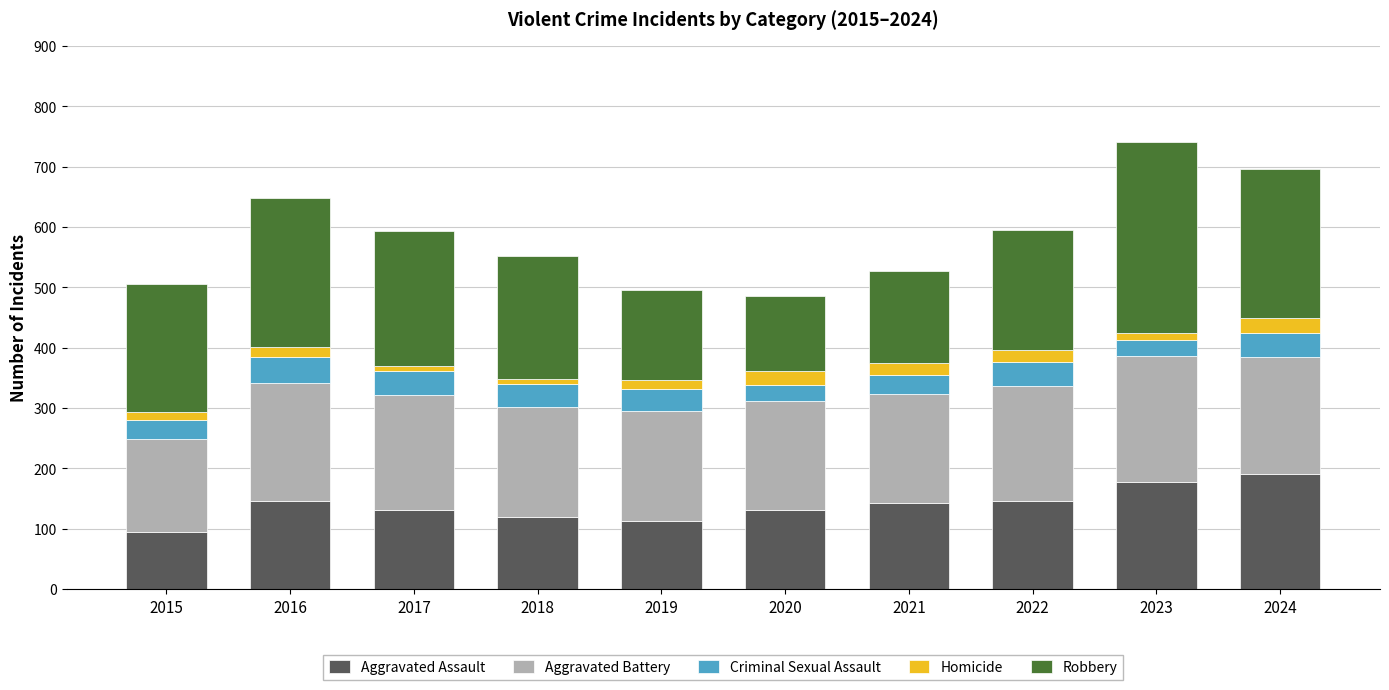

How many series are shown in this chart?

5